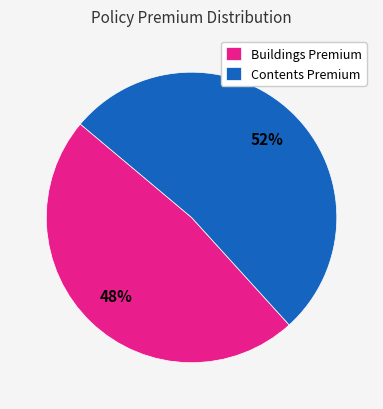

Do Buildings Premium and Contents Premium together represent more than half of the pie?

Yes